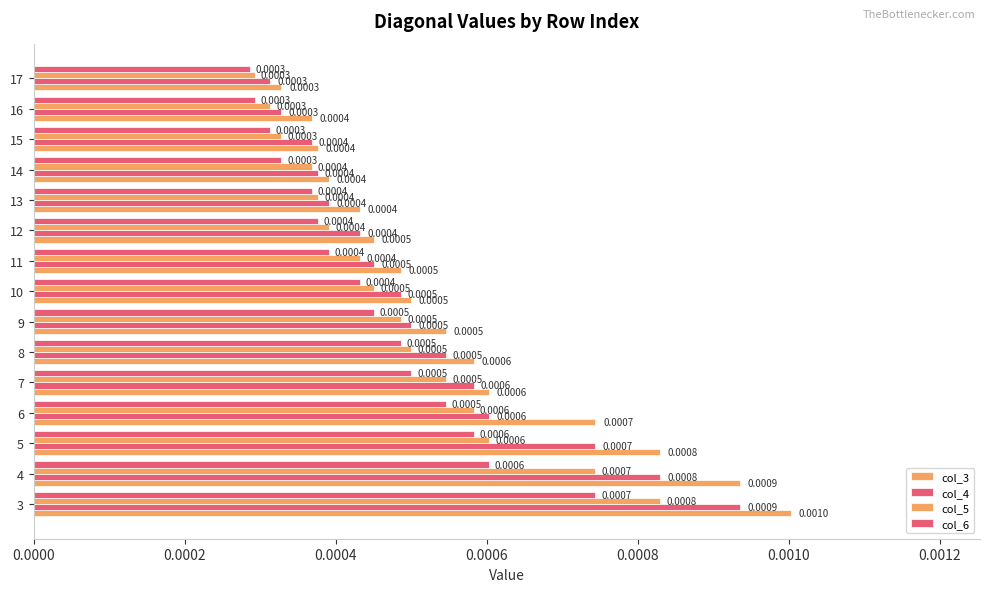

Count the number of data series in this chart.

4